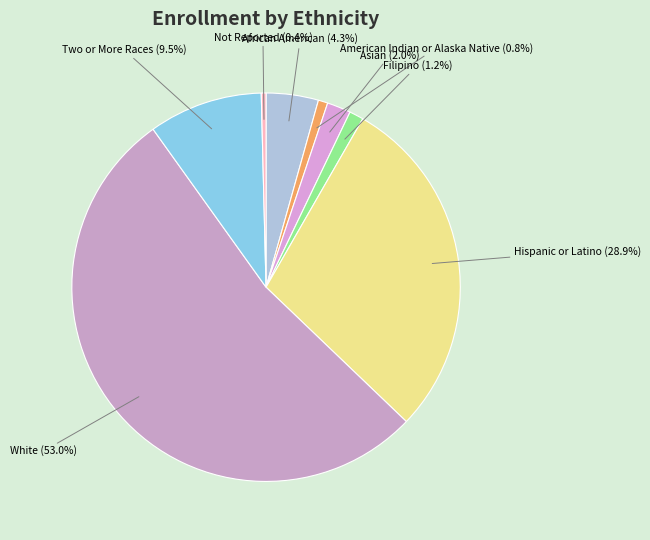

How much of the chart is everything except Not Reported?

99.6%